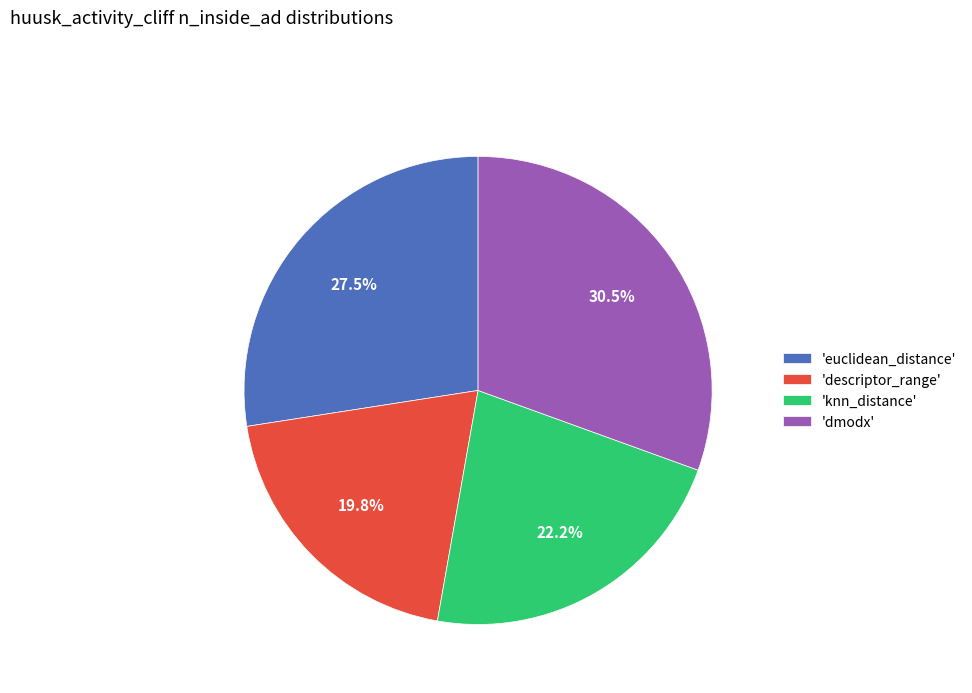

What is the ratio of the value at 'euclidean_distance' to the value at 'knn_distance'?

1.2